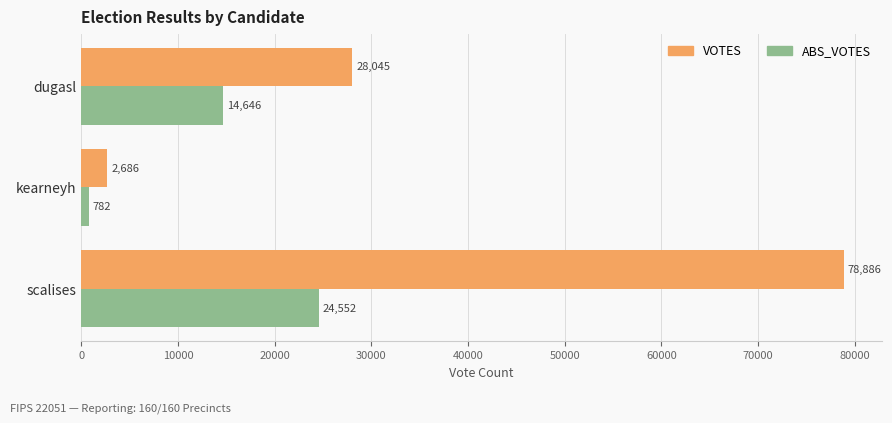

List the labels in order of ABS_VOTES value, smallest first.

kearneyh, dugasl, scalises